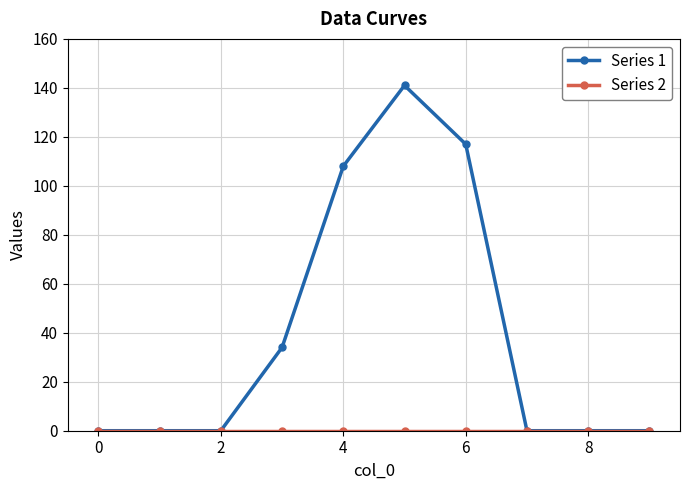

Which series has the widest spread of values?

Series 1